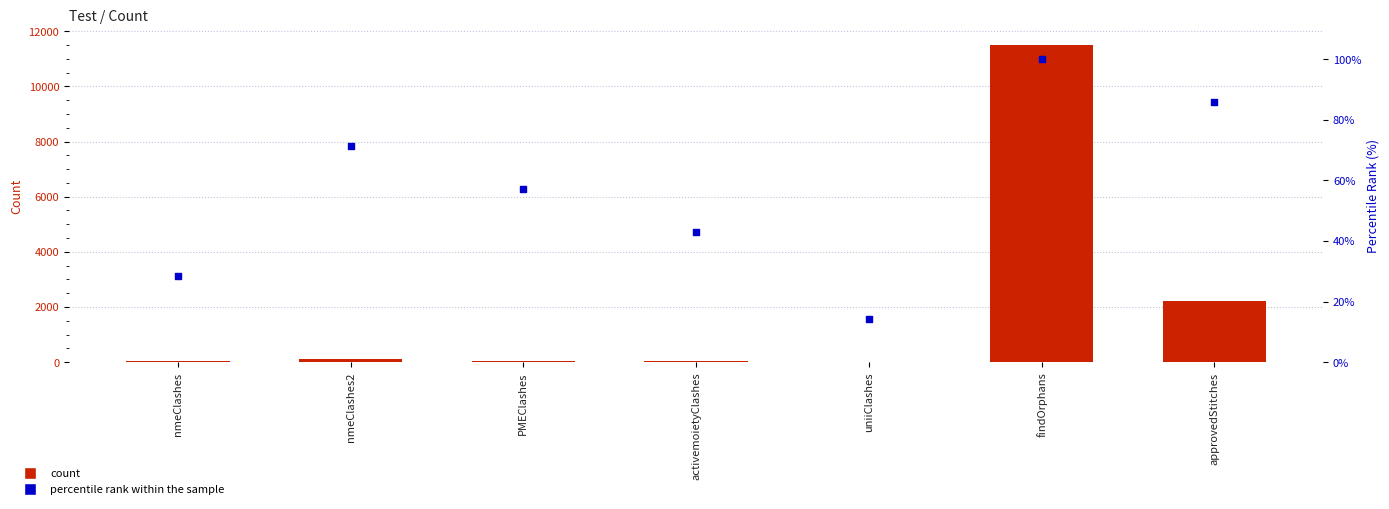

At which category is the sum across all series the highest?

findOrphans